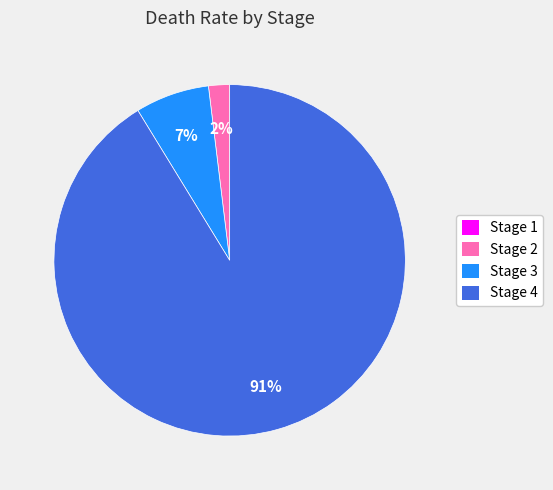

Does any single category account for the majority?

Yes